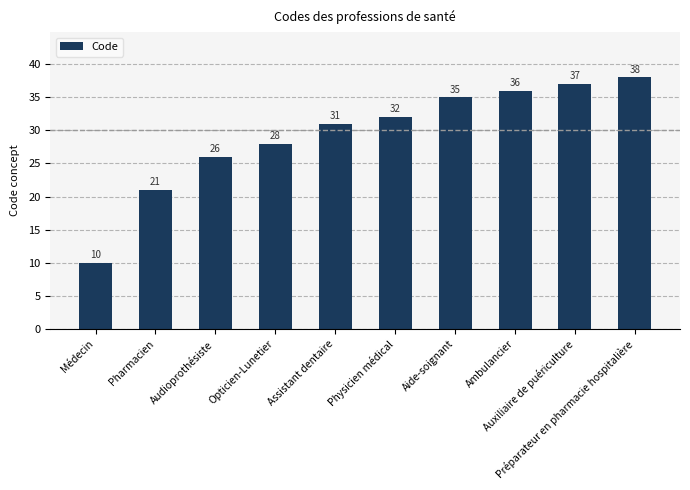

Which category has the lowest value across all series?

Médecin